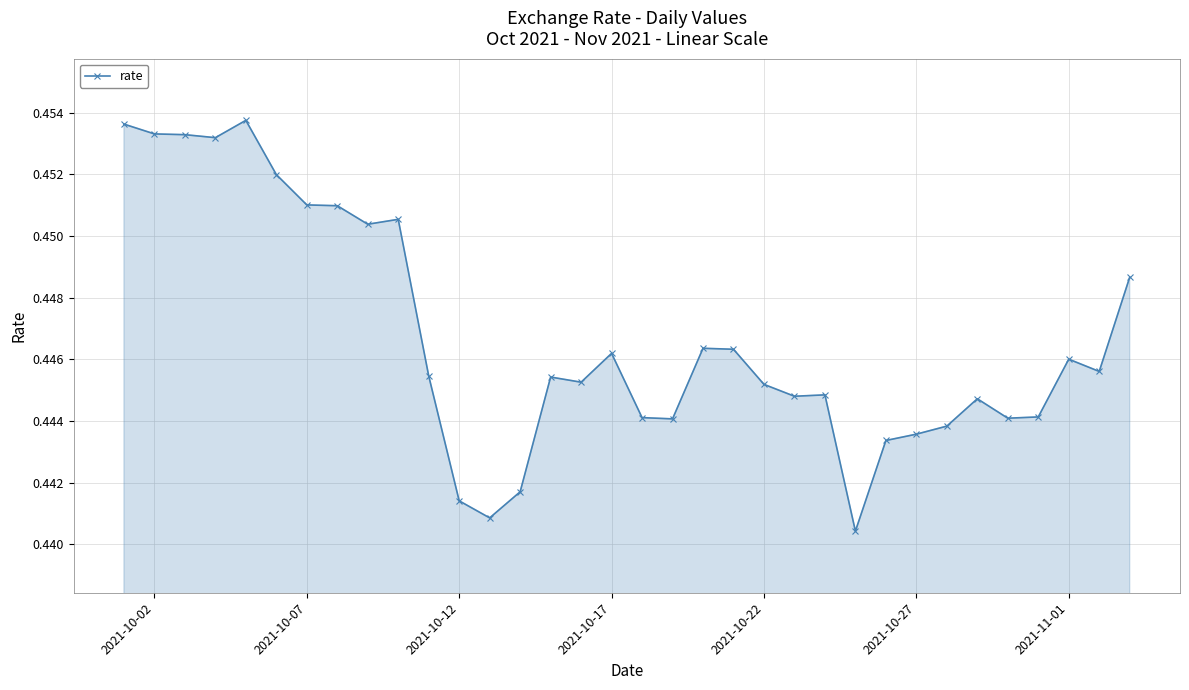

How many values are between 0 and 1?

34